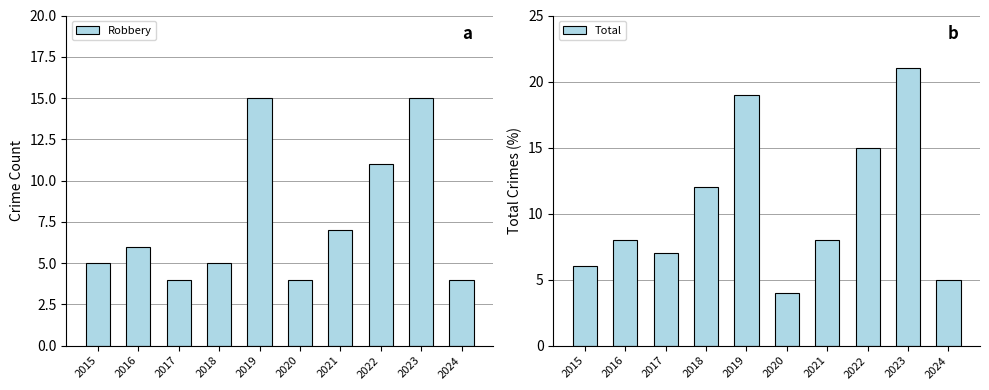

How many data points in Robbery are less than 6?

5